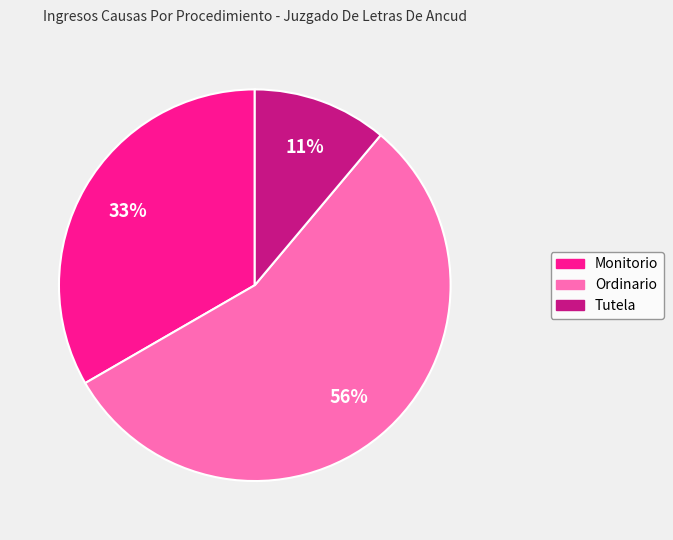

Is there any slice that represents more than half of the pie?

Yes